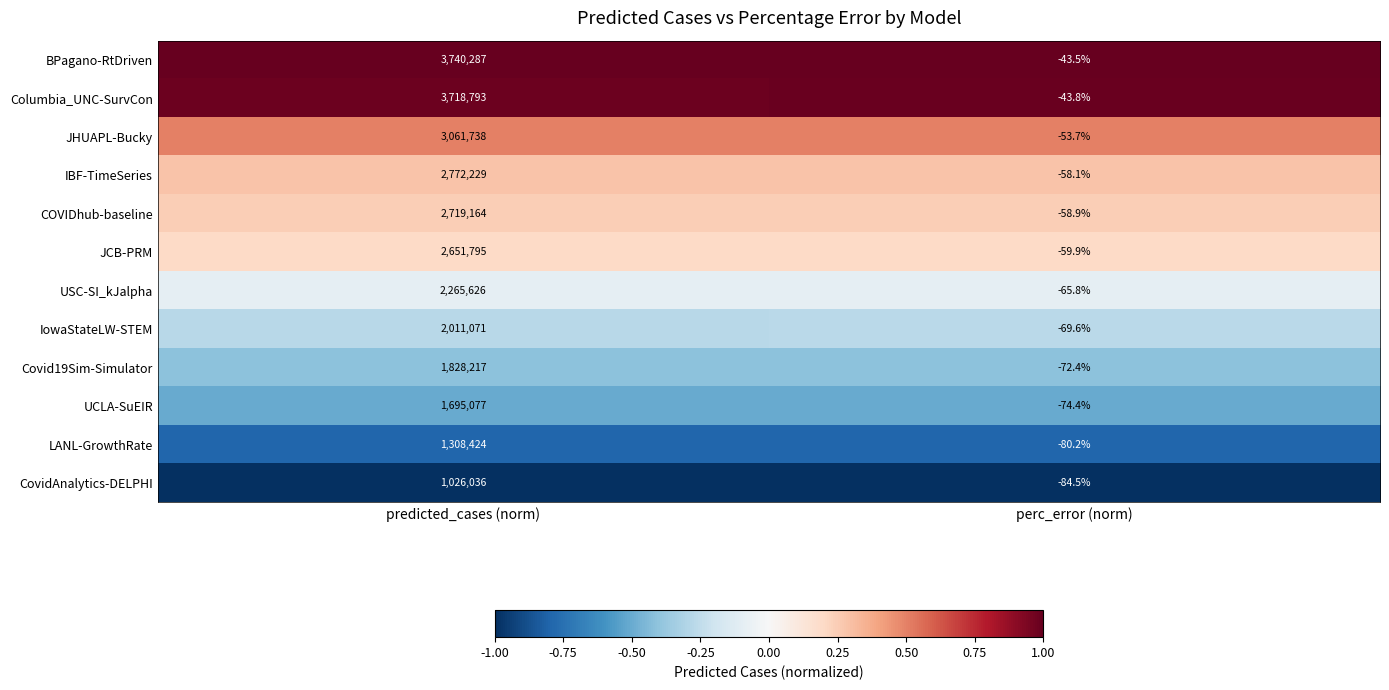

True or false: BPagano-RtDriven has a value of -24.8 at perc_error (norm).

False